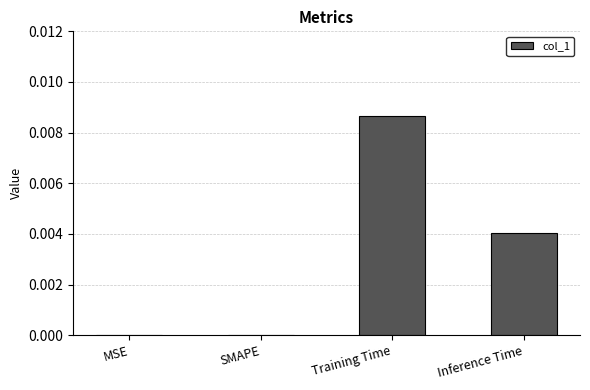

Which label corresponds to the largest value in the chart?

Training Time